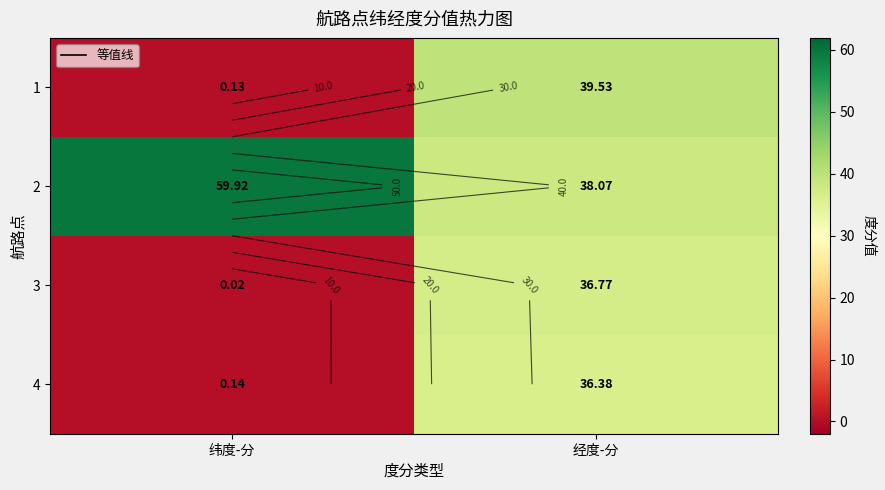

What is the difference between the maximum and minimum values in the 2 series?

21.9